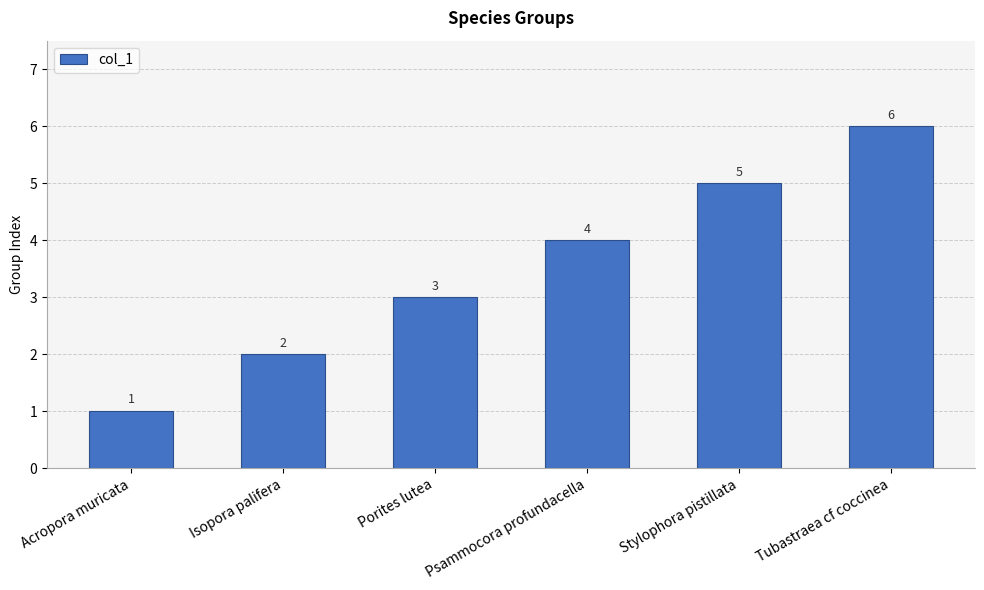

Which label corresponds to the smallest value in the chart?

Acropora muricata